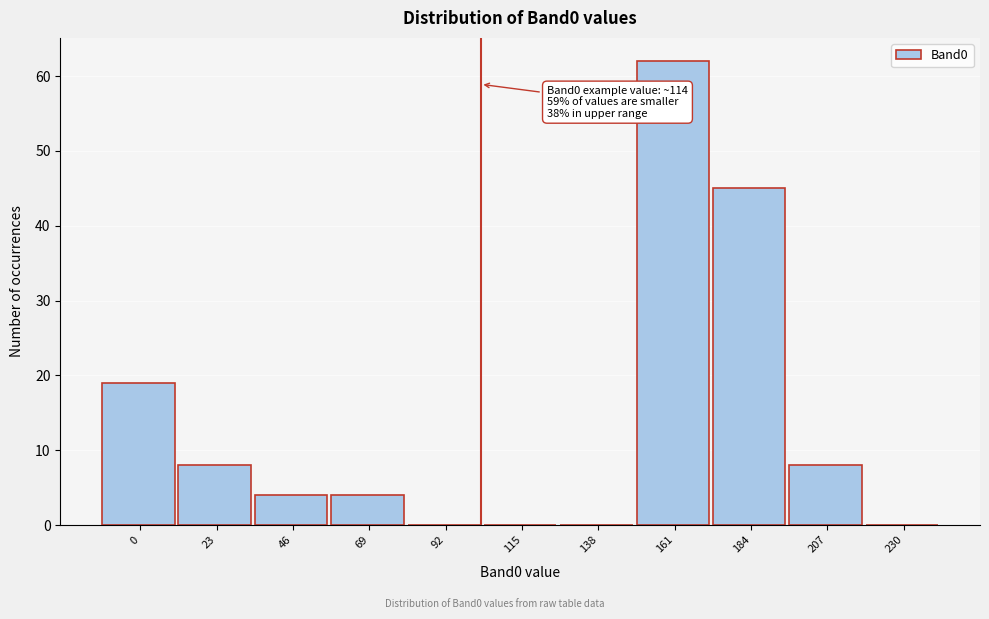

Reading right to left, what are all the values shown in this chart?

230=0	207=8	184=45	161=62	138=0	115=0	92=0	69=4	46=4	23=8	0=19